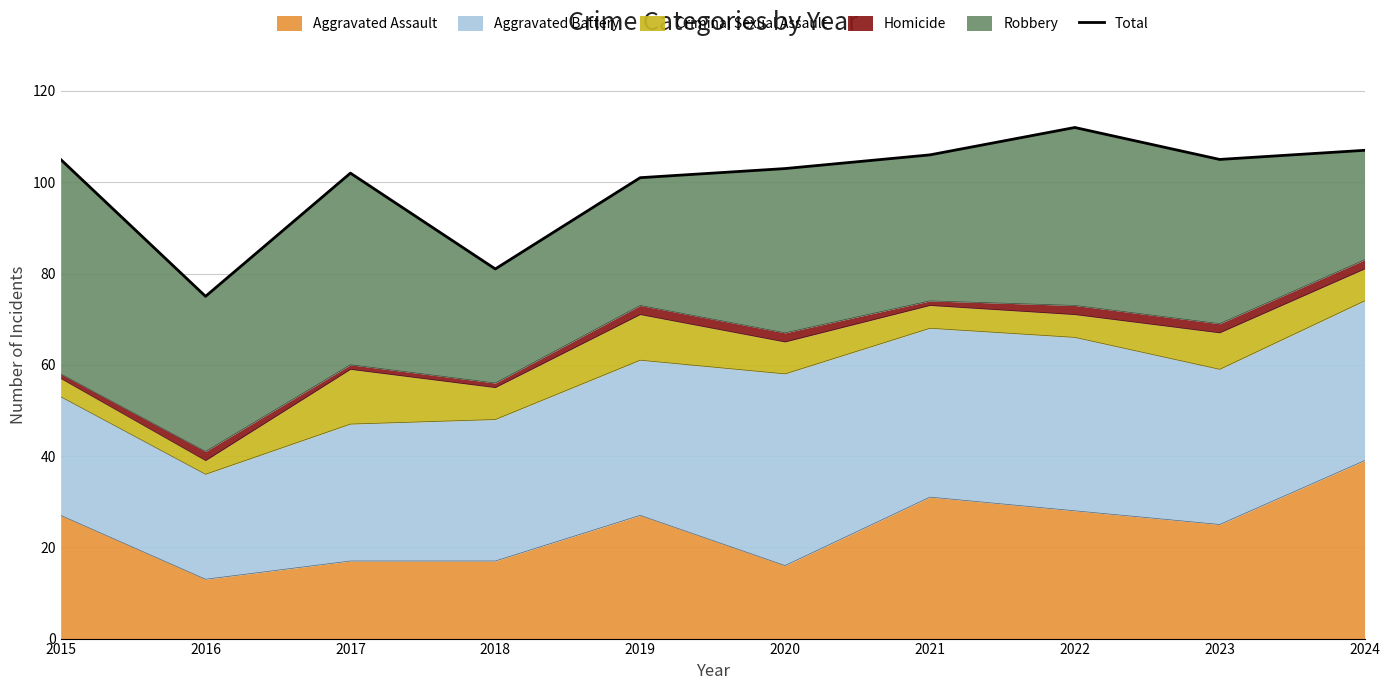

Which category has the lowest value in the Aggravated Assault series?

2016